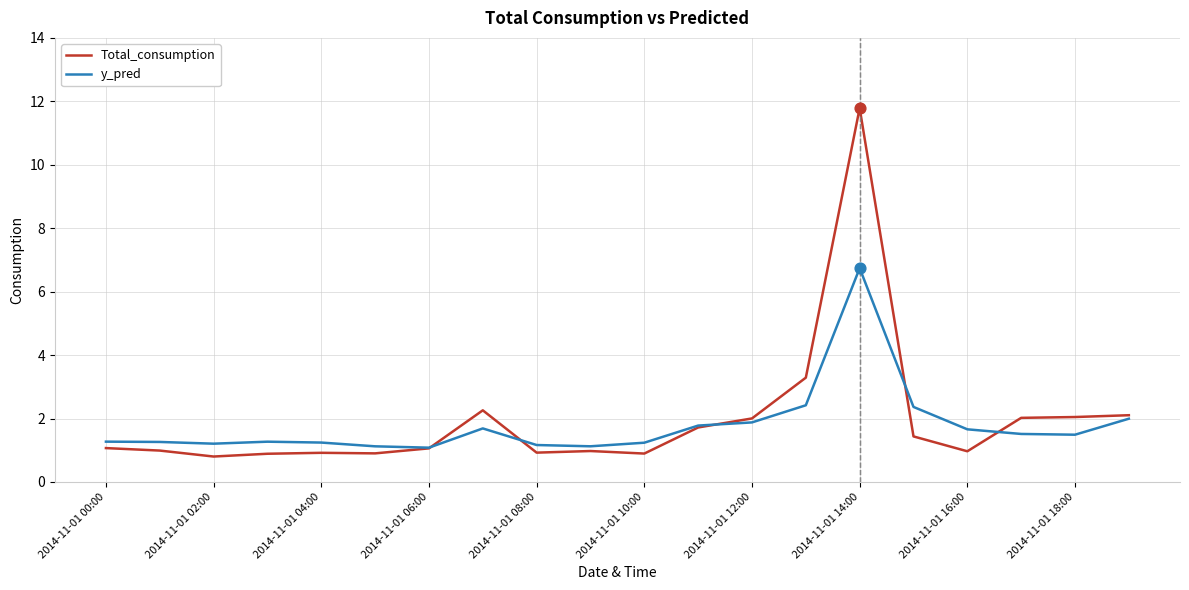

Which series has the largest range (max minus min)?

Total_consumption